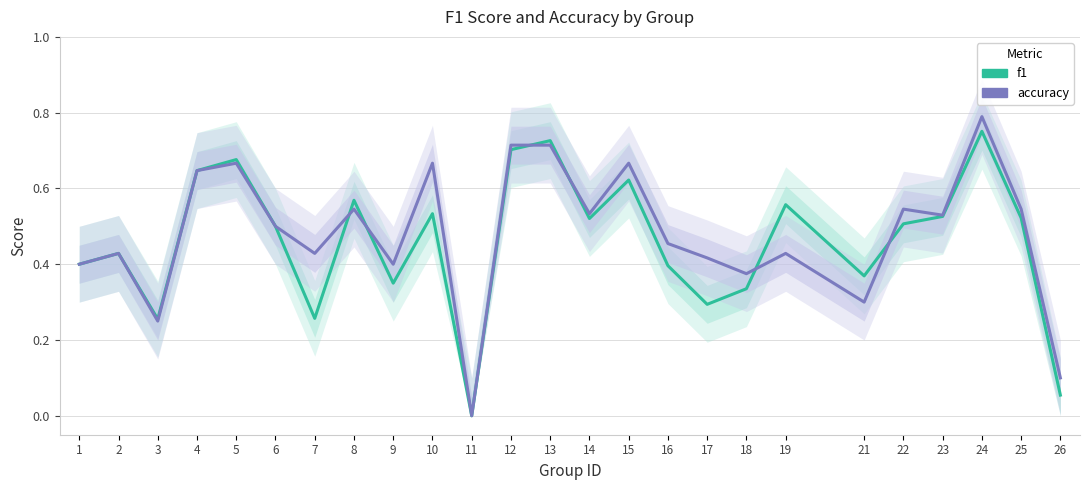

What is the total value across all series at 10?

1.2